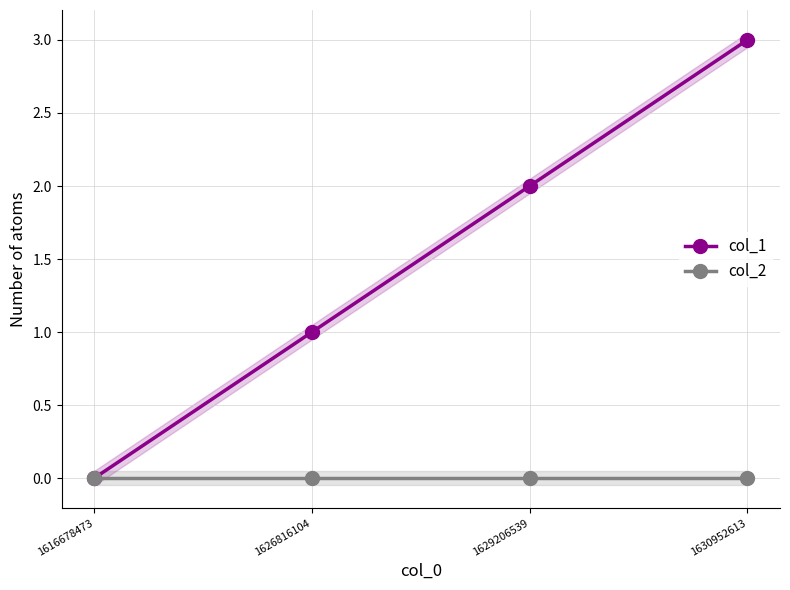

Count the number of categories in the chart.

4